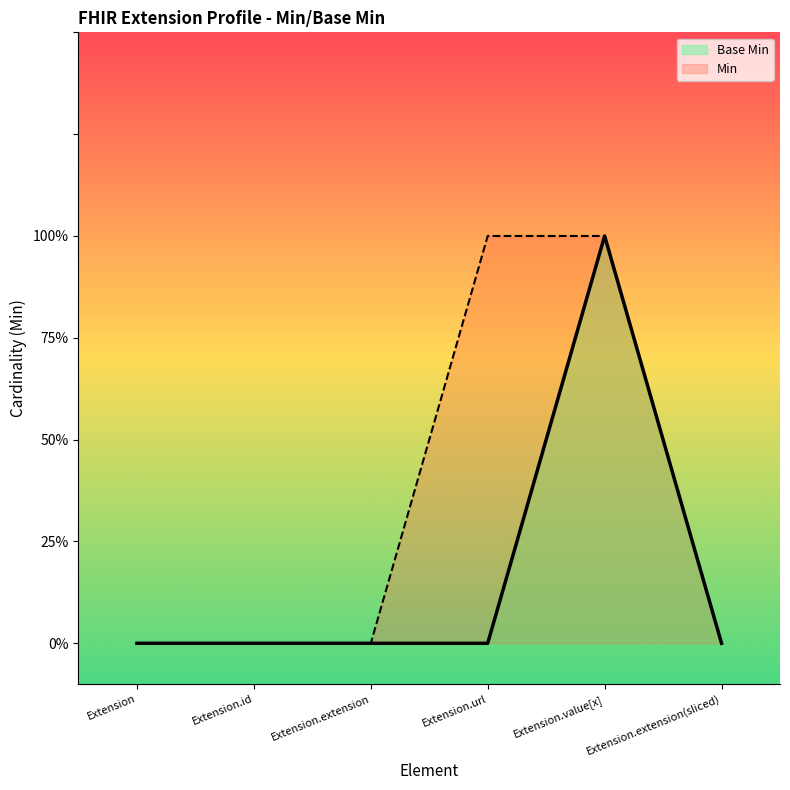

Is the value of Base Min at Extension greater than the value of Min at Extension?

No